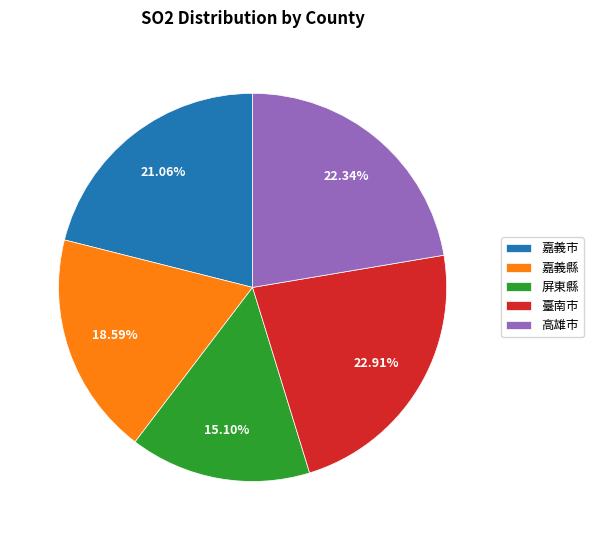

Which category has the biggest portion of the pie?

臺南市